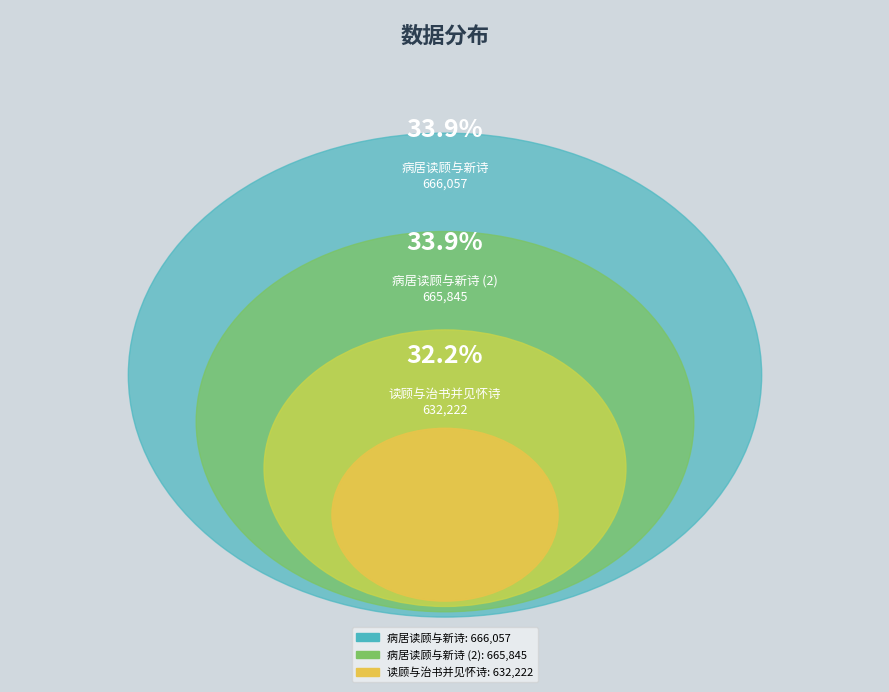

Combined, do 病居读顾与新诗 and 病居读顾与新诗 account for over 50%?

Yes